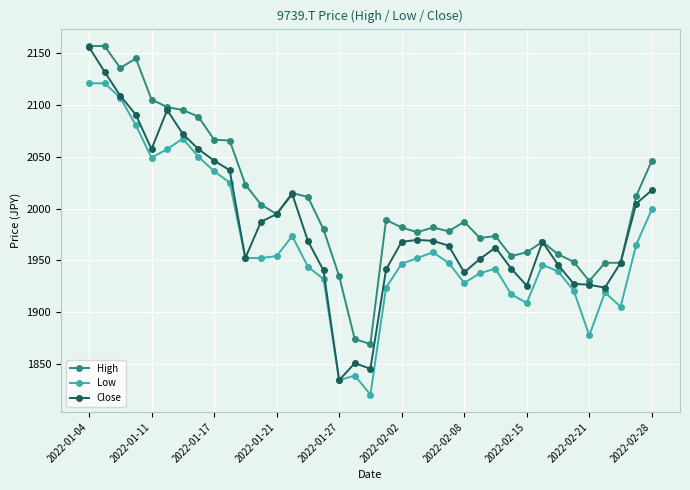

What is the value of the Close point at the 3rd from the left?

2109.1